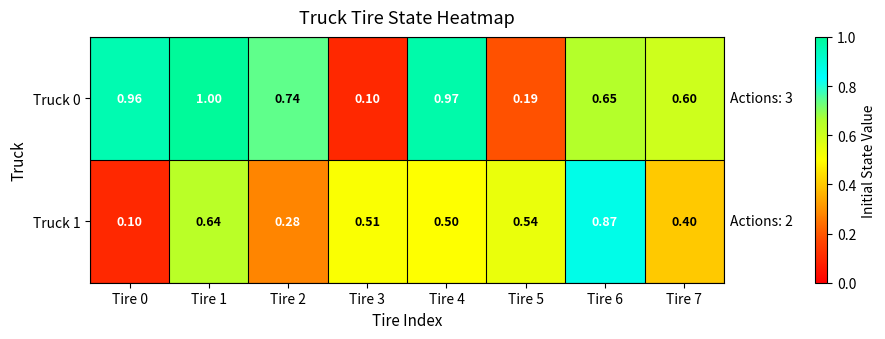

How many categories are shown in the chart?

8